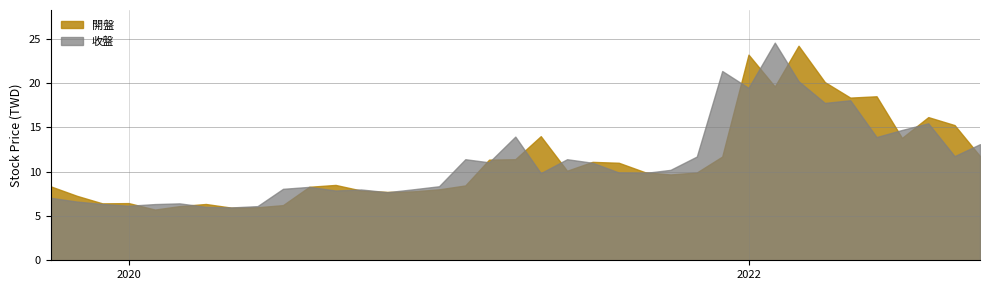

Between 2022-09 and 2021-02, which series saw the biggest shift?

開盤